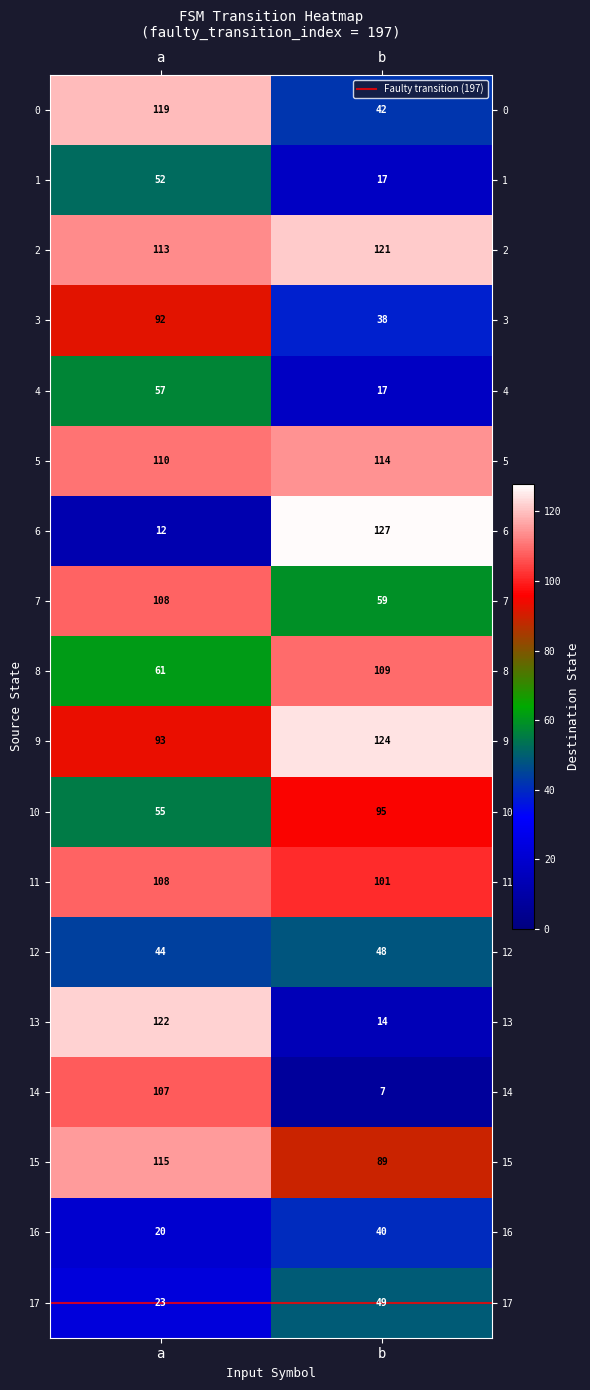

What is the spread (max minus min) of values at b?

120